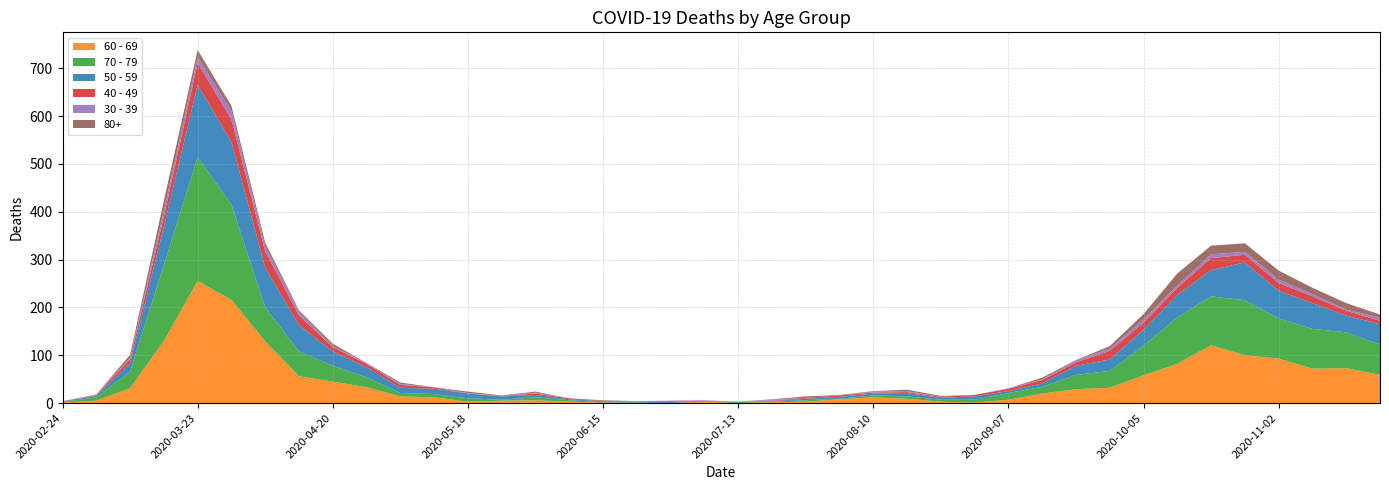

Reading left to right, what are all the values shown in this chart?

60 - 69: 1	5	31	130	255	216	129	56	45	33	14	12	3	5	6	3	1	0	0	3	0	2	3	8	12	9	3	1	7	20	29	32	58	82	121	100	93	72	73	59
70 - 79: 1	7	35	158	259	199	71	52	33	21	7	7	7	2	6	3	1	1	0	0	3	1	3	1	4	5	4	6	14	14	30	35	62	97	102	115	84	83	75	63
50 - 59: 1	3	17	81	151	131	83	55	30	21	11	11	10	7	5	2	2	2	3	1	0	1	3	4	4	7	4	7	4	7	19	24	33	47	55	79	58	54	35	43
40 - 49: 1	1	9	21	46	47	34	20	9	7	6	3	0	1	3	2	1	1	2	1	0	1	2	3	2	2	2	3	5	7	7	18	15	15	25	16	16	14	10	7
30 - 39: 0	1	3	12	12	17	10	9	2	2	2	0	1	0	2	0	0	0	0	1	0	2	0	0	2	2	0	0	1	1	4	5	7	5	8	6	7	5	2	7
80+: 0	1	6	21	15	11	8	2	5	0	3	0	3	1	2	0	1	0	0	0	0	1	3	1	1	3	2	0	0	4	1	5	11	25	18	18	19	13	14	6